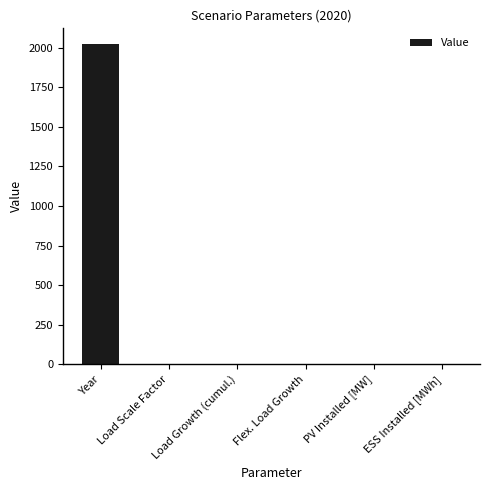

What is the change in value from Year to ESS Installed [MWh]?

-2020